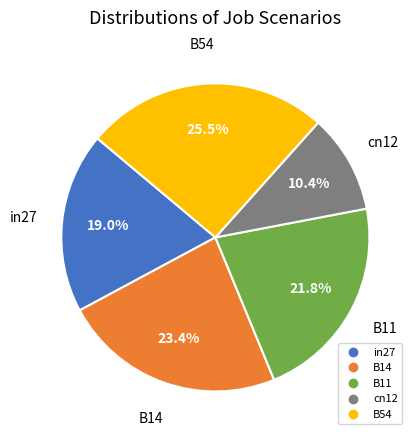

Is there a majority slice in this chart?

No